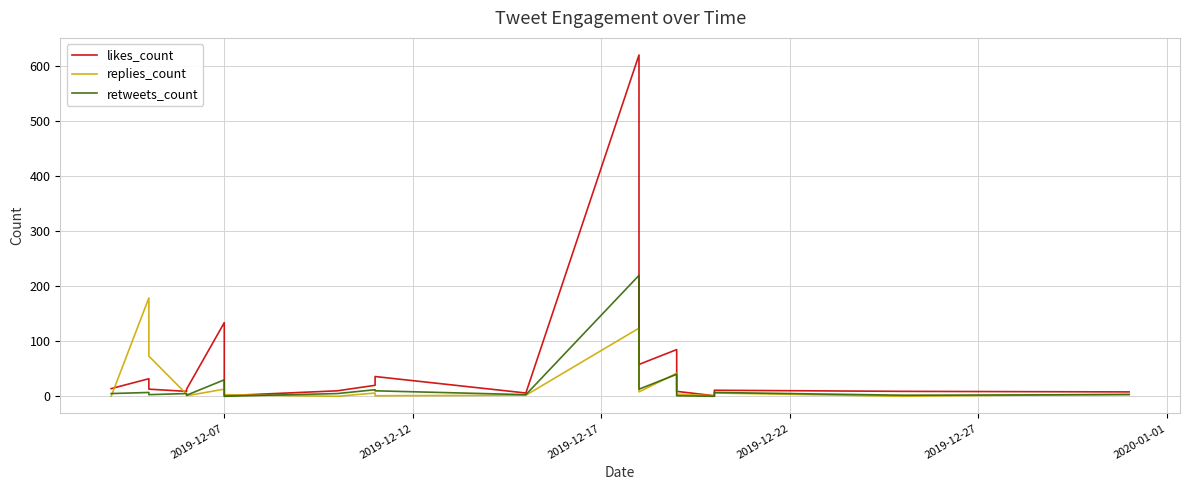

What is the sum of all retweets_count values?

368